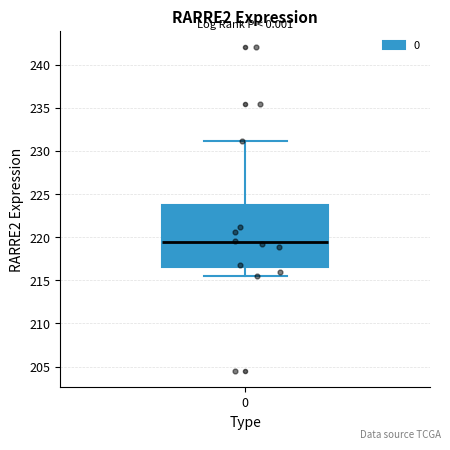

Read this box plot against the y-axis: the position of the median line, the range covered by the box, and the ends of both whiskers. The values are not printed on the chart, so give them approximately, as read against the axis.

median 219.5, box 216.5 to 223.5, whiskers 215.5 to 231.0